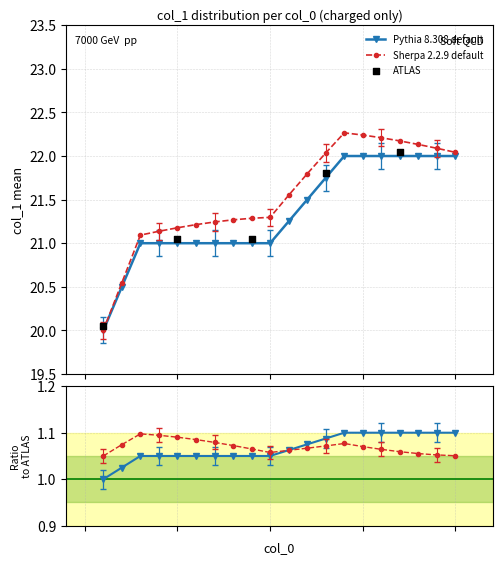

What is the change in value from 85 to 98?

+1.0